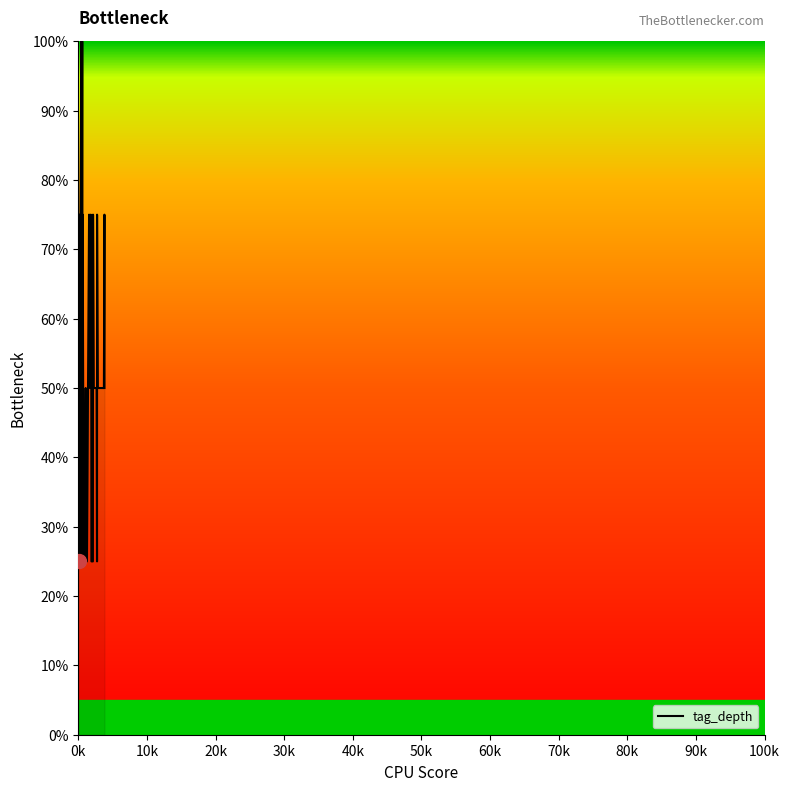

What is the minimum value shown in the chart?

0.2